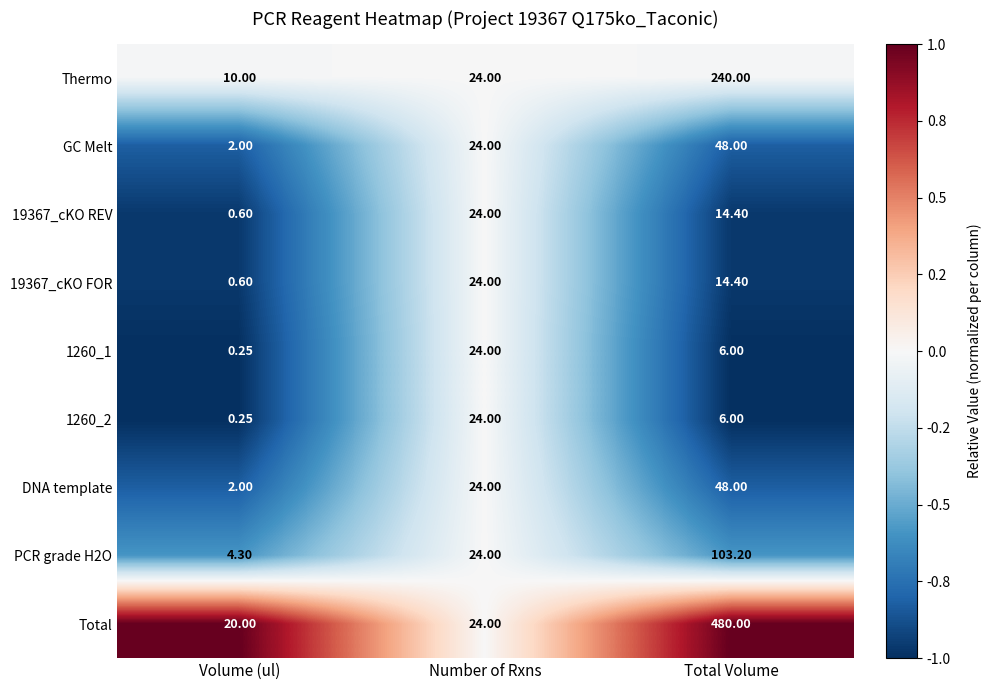

Where is DNA template nearest to the value 25?

Number of Rxns